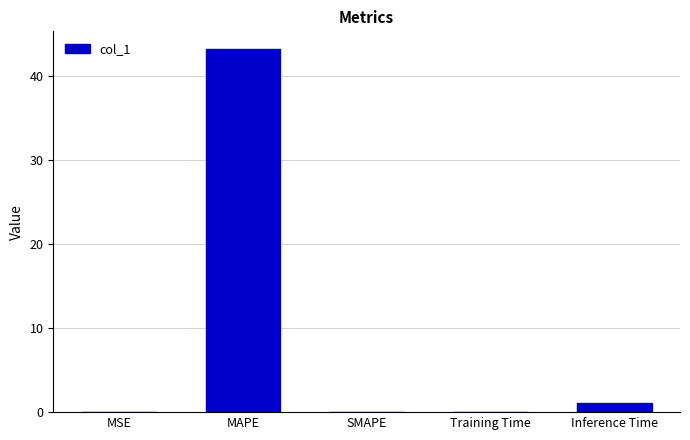

Which category has the highest value across all series?

MAPE